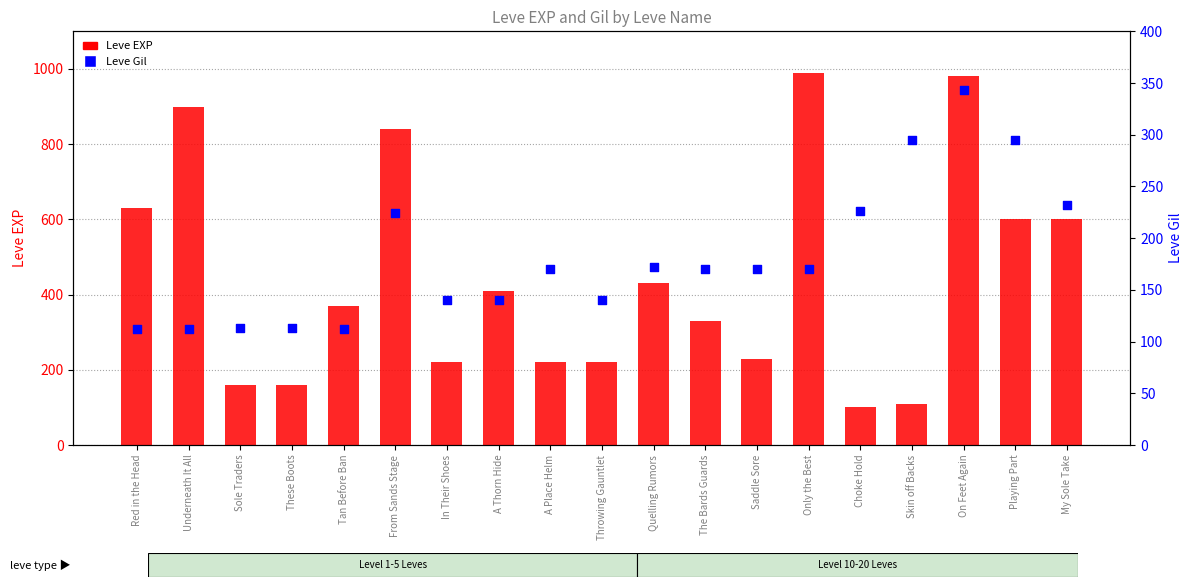

Which series reaches the minimum Y coordinate?

Leve EXP